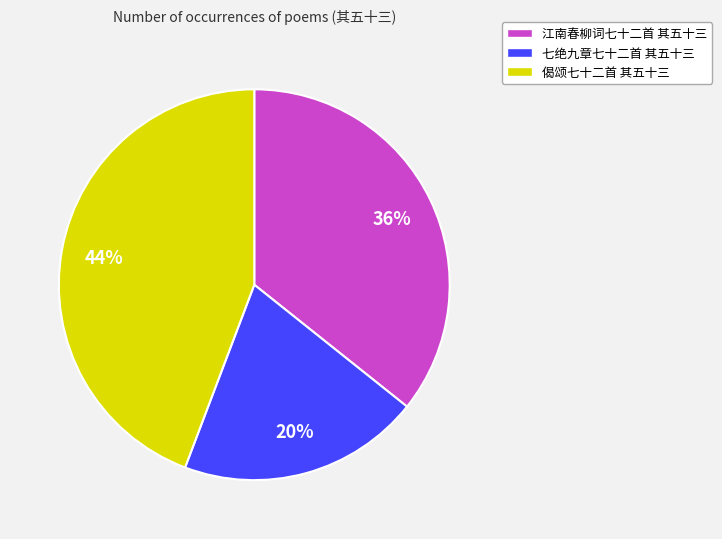

Does 江南春柳词七十二首 其五十三 account for over 50% of the chart?

No